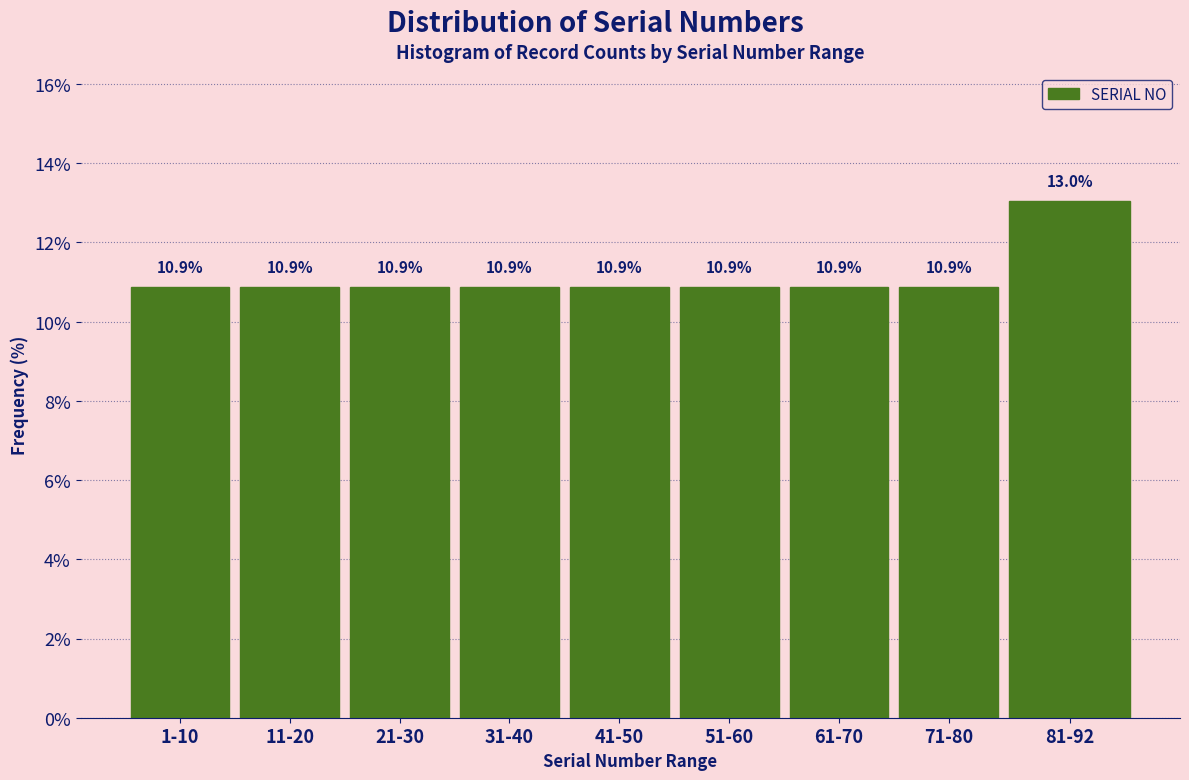

Reading left to right, extract all data points from this chart.

10.9	10.9	10.9	10.9	10.9	10.9	10.9	10.9	13.0